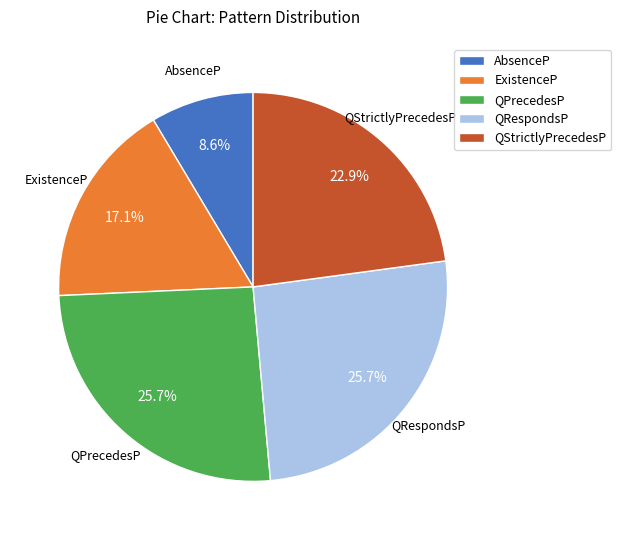

What percentage is the QStrictlyPrecedesP slice, to the nearest percent?

23%